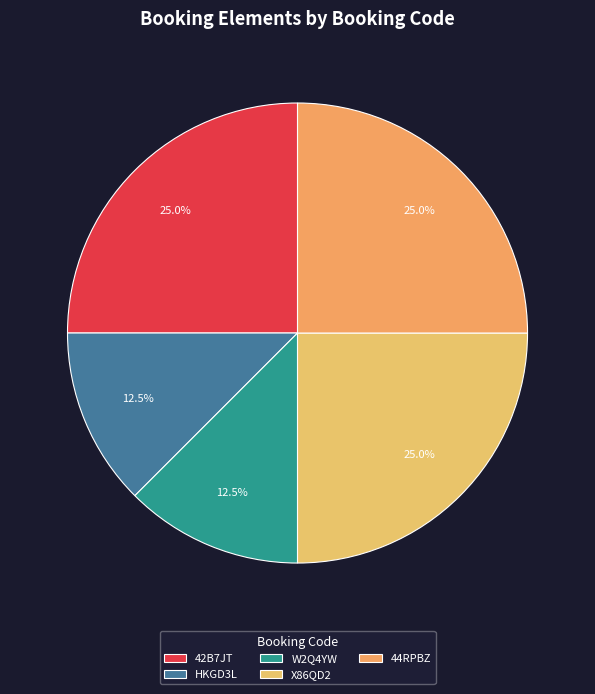

Is there any slice that represents more than half of the pie?

No